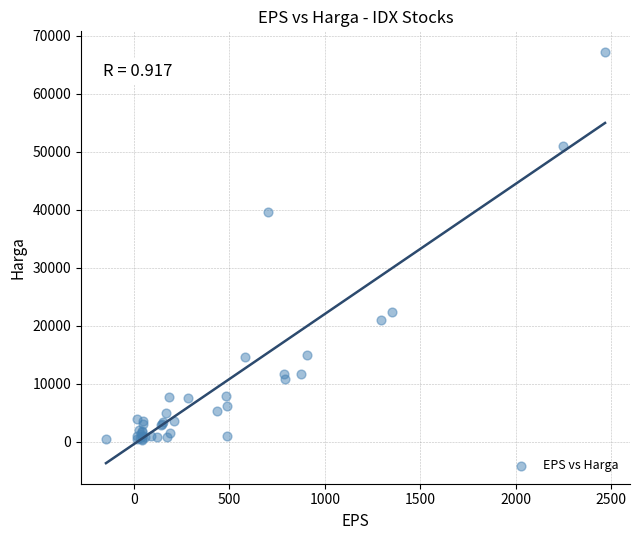

What Y value in the scatter plot is closest to 33766?

39650